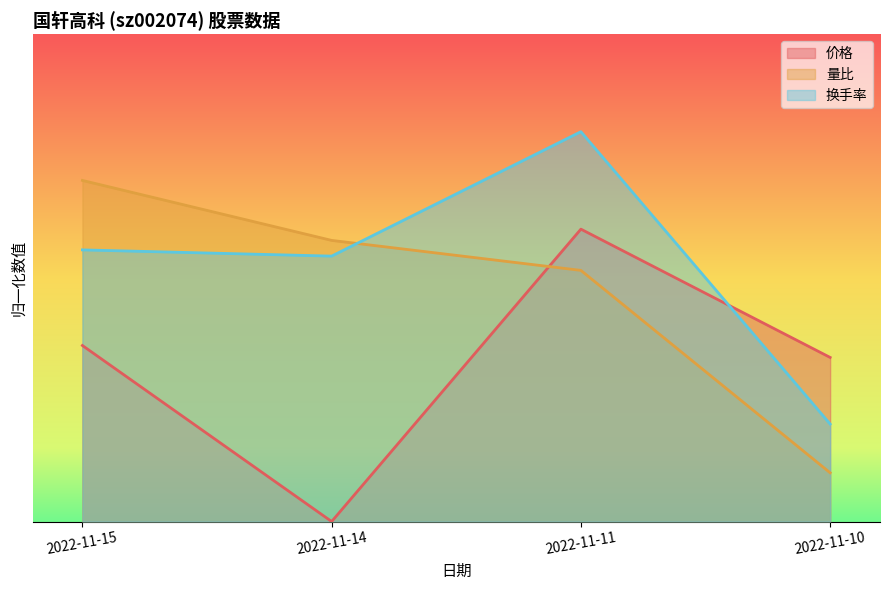

Where do 价格 and 换手率 first cross each other?

2022-11-11 and 2022-11-10